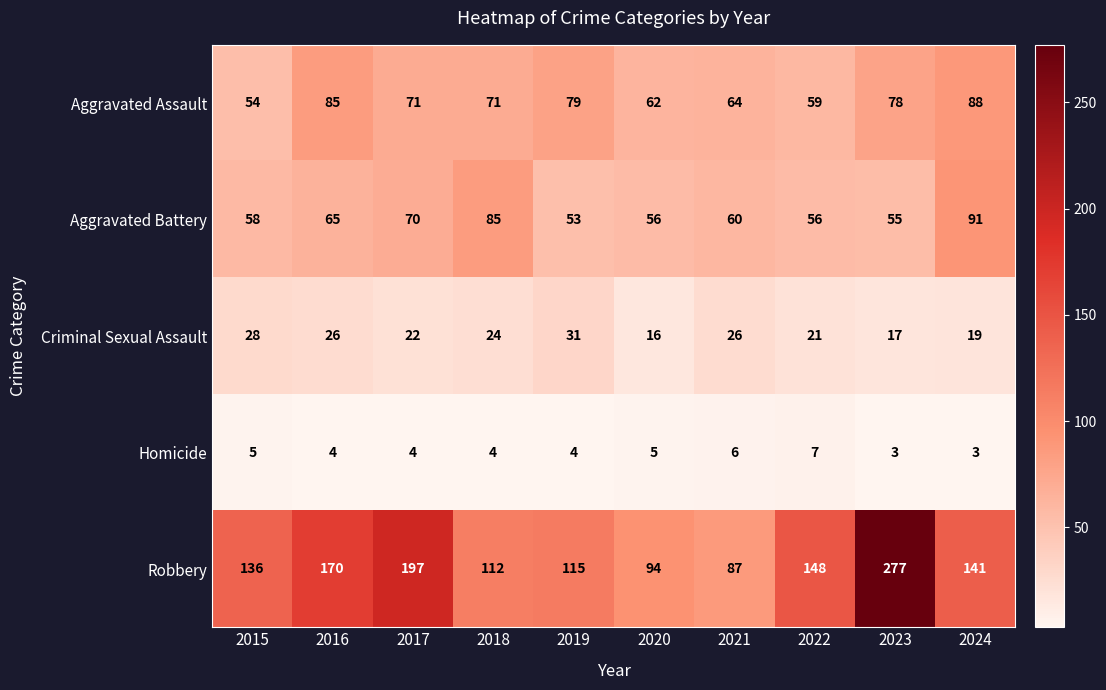

Is the value of Homicide at 2016 greater than the value of Aggravated Assault at 2023?

No